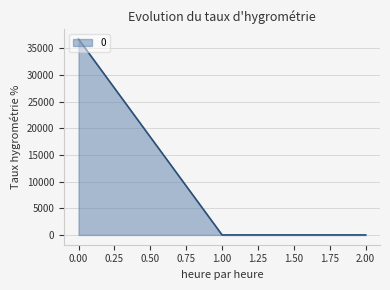

What is the sum of all values?

36737.3